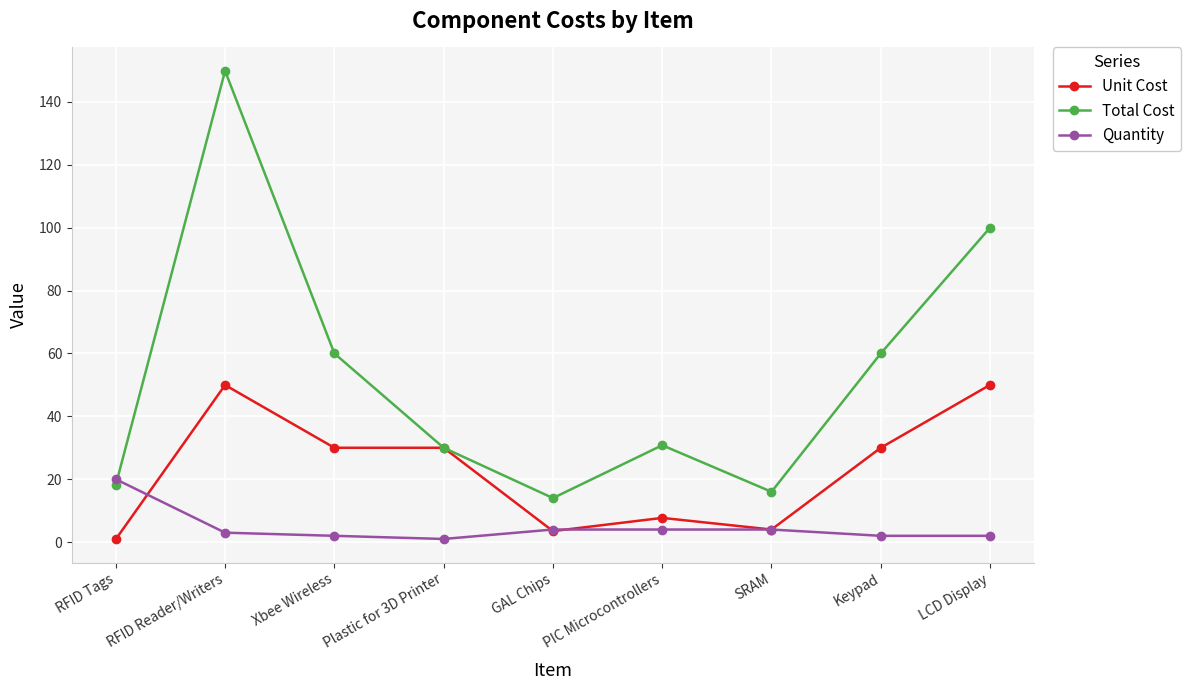

Is the value of Quantity at GAL Chips greater than the value of Total Cost at SRAM?

No